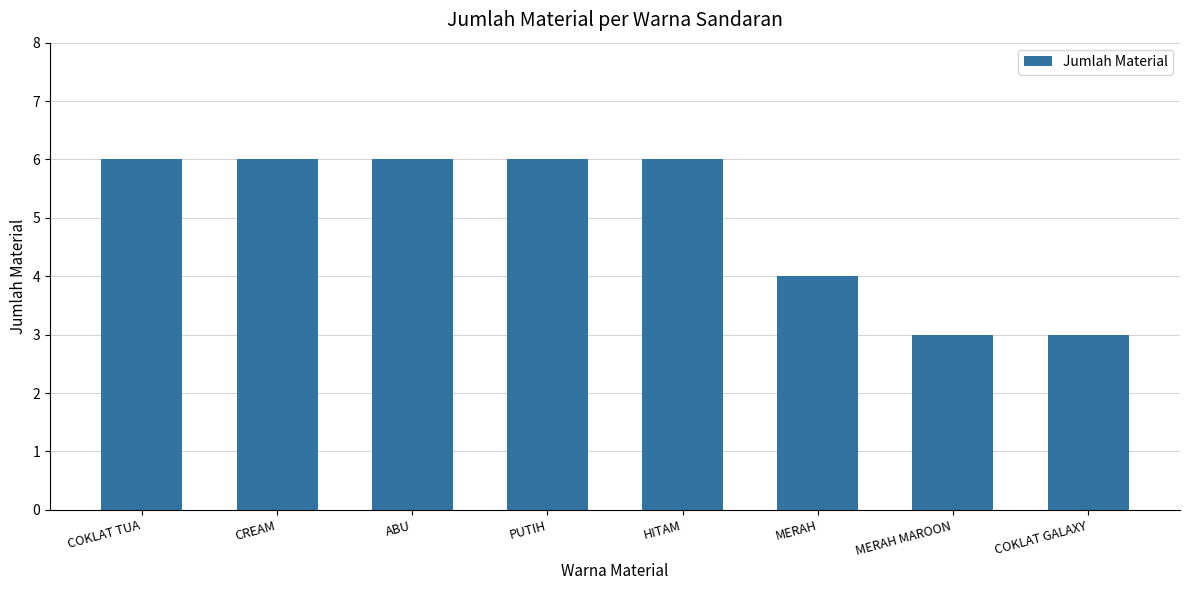

The value at PUTIH is 6. True or false?

True